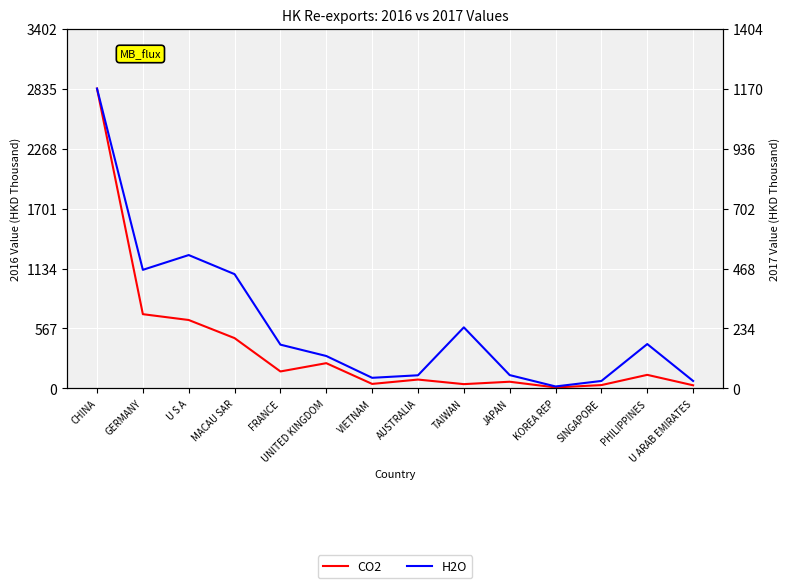

What is the greatest value displayed?

2834.8